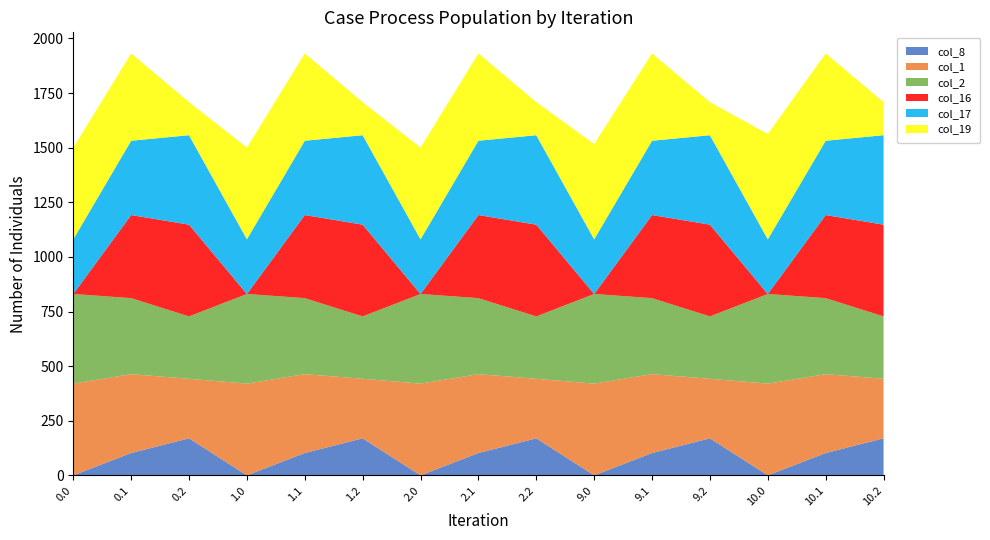

Reading left to right, list all the values displayed in this chart.

col_8: 0.0=0.0	0.1=102.3	0.2=169.5	1.0=0.0	1.1=102.3	1.2=169.5	2.0=0.0	2.1=102.3	2.2=169.5	9.0=0.0	9.1=102.3	9.2=169.5	10.0=0.0	10.1=102.3	10.2=169.5
col_1: 0.0=420.0	0.1=361.1	0.2=272.7	1.0=420.0	1.1=361.1	1.2=272.7	2.0=420.0	2.1=361.1	2.2=272.7	9.0=420.0	9.1=361.1	9.2=272.7	10.0=420.0	10.1=361.1	10.2=272.7
col_2: 0.0=410.3	0.1=347.9	0.2=285.5	1.0=410.3	1.1=347.9	1.2=285.5	2.0=410.3	2.1=347.9	2.2=285.5	9.0=410.3	9.1=347.9	9.2=285.5	10.0=410.3	10.1=347.9	10.2=285.5
col_16: 0.0=0.0	0.1=380.5	0.2=420.0	1.0=0.0	1.1=380.5	1.2=420.0	2.0=0.0	2.1=380.5	2.2=420.0	9.0=0.0	9.1=380.5	9.2=420.0	10.0=0.0	10.1=380.5	10.2=420.0
col_17: 0.0=250.3	0.1=340.1	0.2=409.5	1.0=250.3	1.1=340.1	1.2=409.5	2.0=250.3	2.1=340.1	2.2=409.5	9.0=250.3	9.1=340.1	9.2=409.5	10.0=250.3	10.1=340.1	10.2=409.5
col_19: 0.0=420.0	0.1=399.7	0.2=151.1	1.0=420.0	1.1=399.7	1.2=151.1	2.0=420.0	2.1=399.7	2.2=151.1	9.0=436.0	9.1=399.7	9.2=151.1	10.0=482.0	10.1=399.7	10.2=151.1